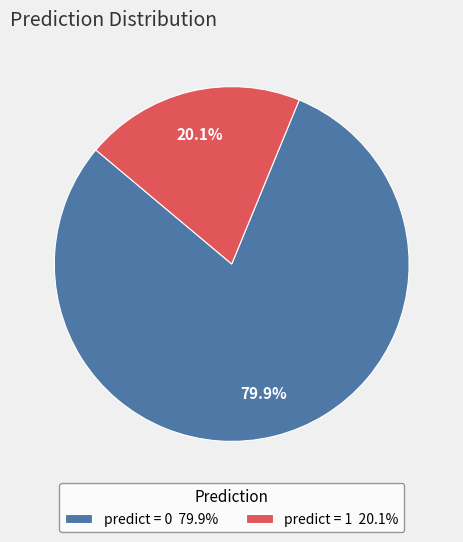

Rank the categories by value from highest to lowest.

predict = 0 79.9%, predict = 1 20.1%